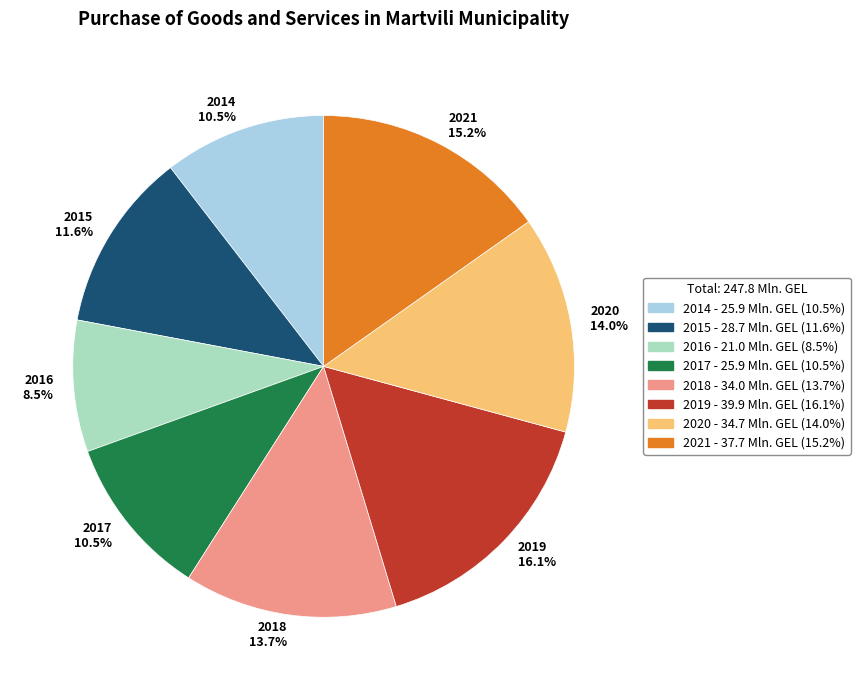

Does 2016 represent more than half of the total?

No